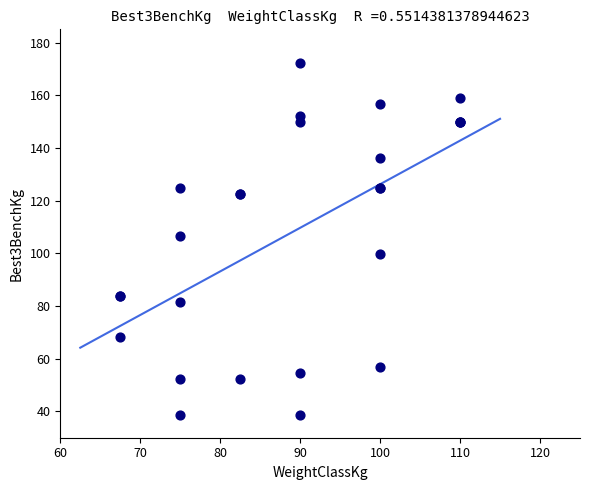

What Y value in the scatter plot is closest to 105?

106.6